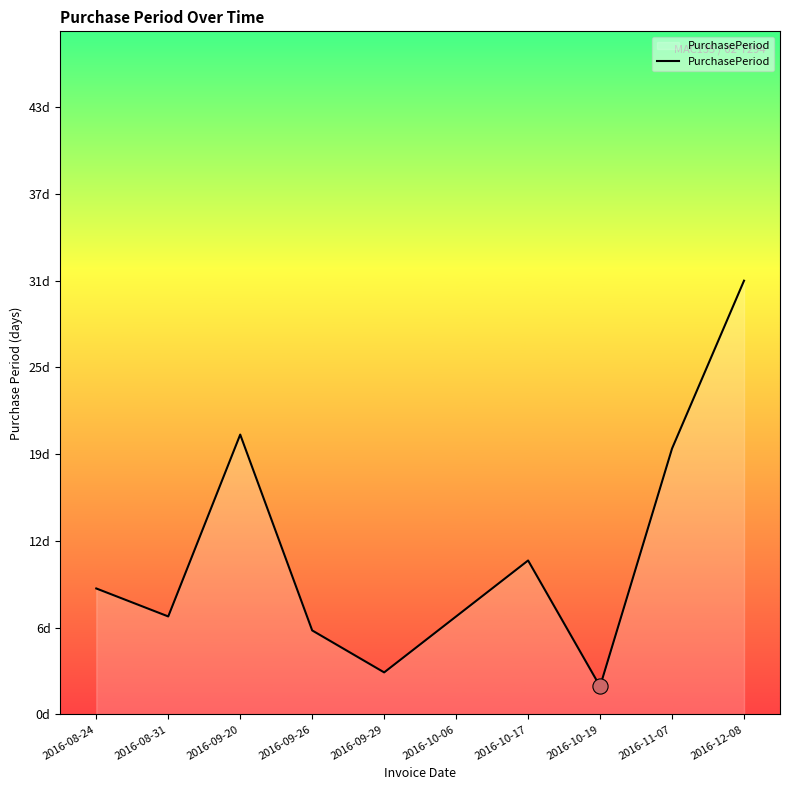

Which has a higher value, 2016-10-06 or 2016-09-20?

2016-09-20